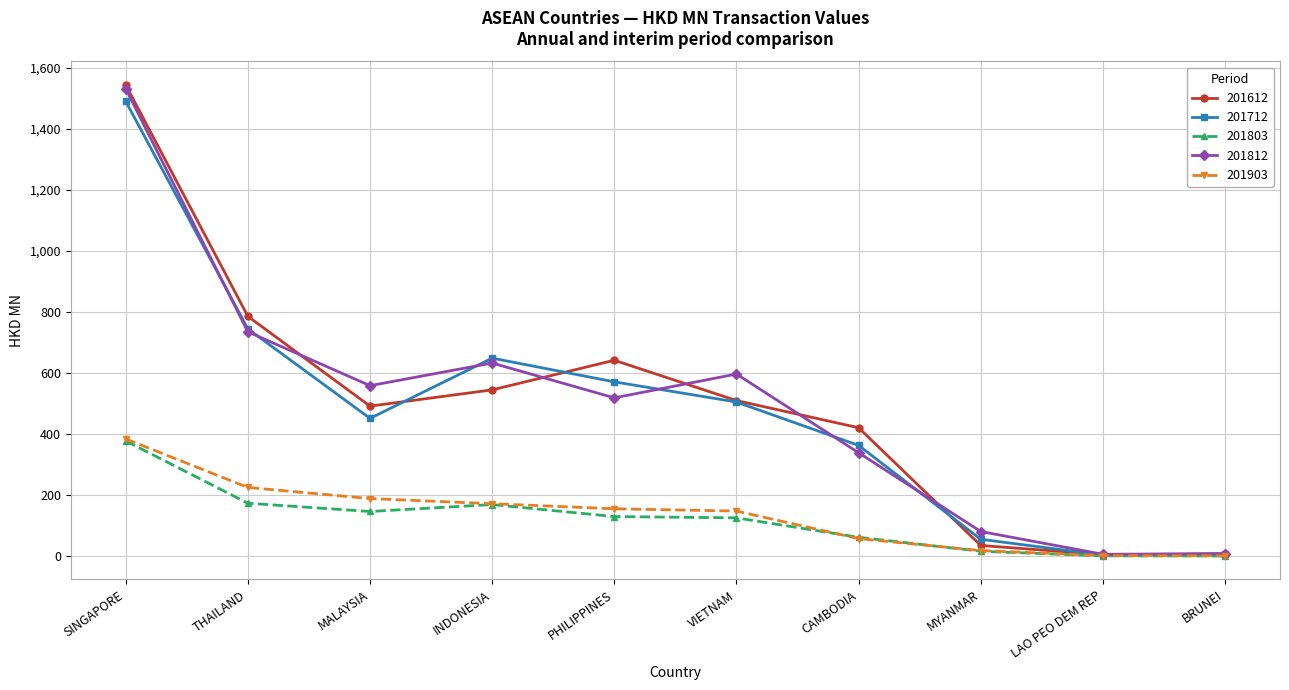

What is the label of the 8th point from the left?

MYANMAR